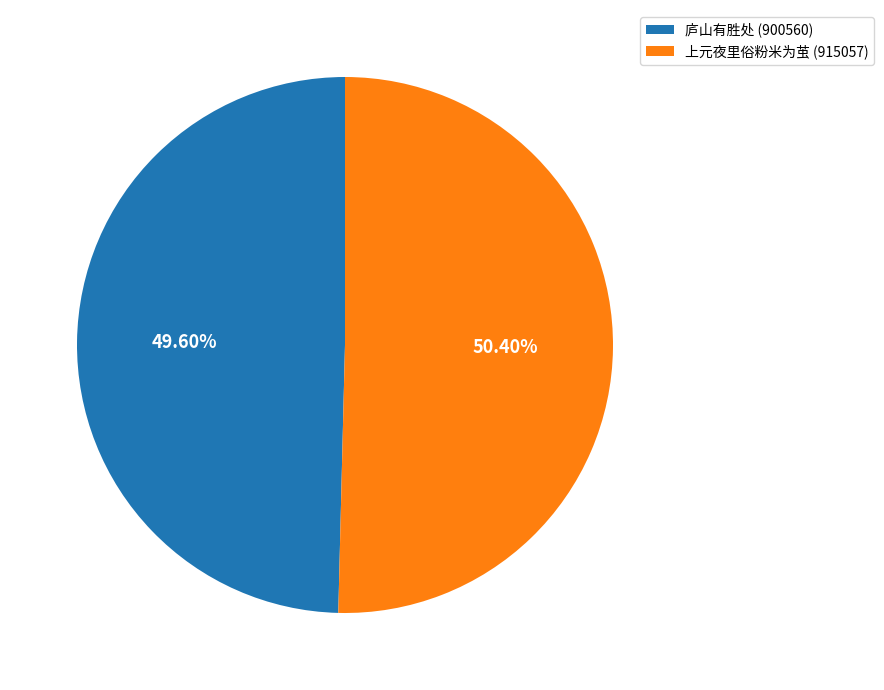

Which slice is the smallest?

庐山有胜处 (900560)